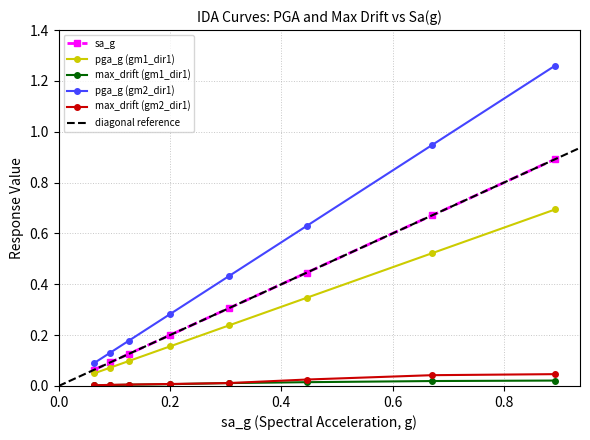

True or false: pga_g (gm1_dir1) and pga_g (gm2_dir1) intersect in this chart.

False